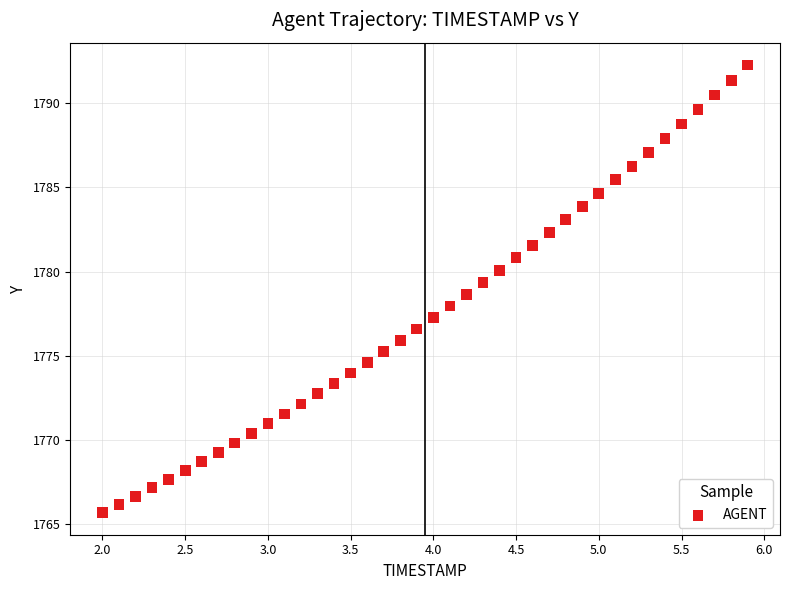

What is the range of Y values (max minus min)?

26.6